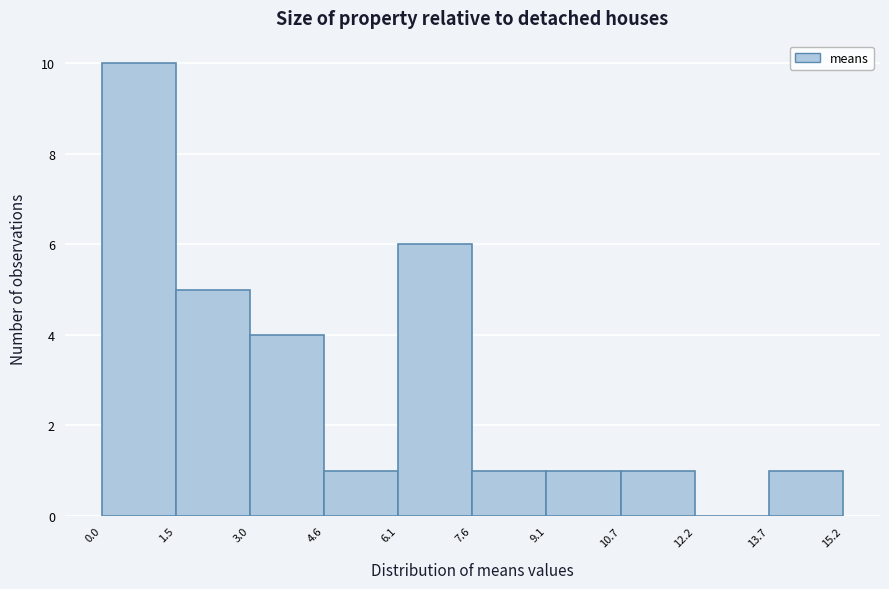

Reading left to right, transcribe this chart: for each bar, give the range it covers on the x-axis and its height. The values are not printed on the chart, so give them approximately, as read against the axis.

0.0 to 1.5: 10
1.5 to 3.0: 5
3.0 to 4.6: 4
4.6 to 6.1: 1
6.1 to 7.6: 6
7.6 to 9.1: 1
9.1 to 10.7: 1
10.7 to 12.2: 1
12.2 to 13.7: 0
13.7 to 15.2: 1